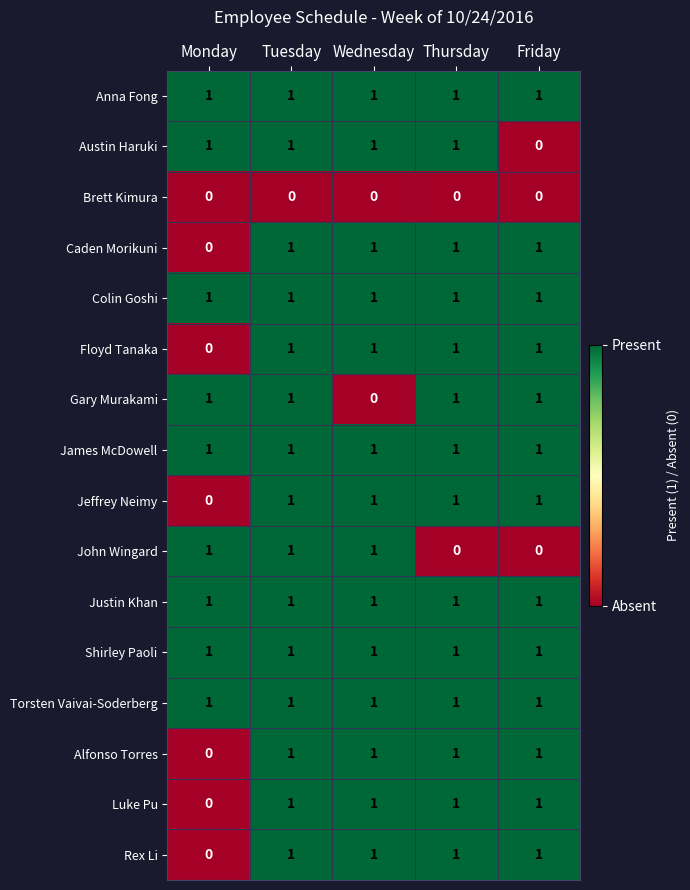

At how many categories does at least one series exceed 0?

5